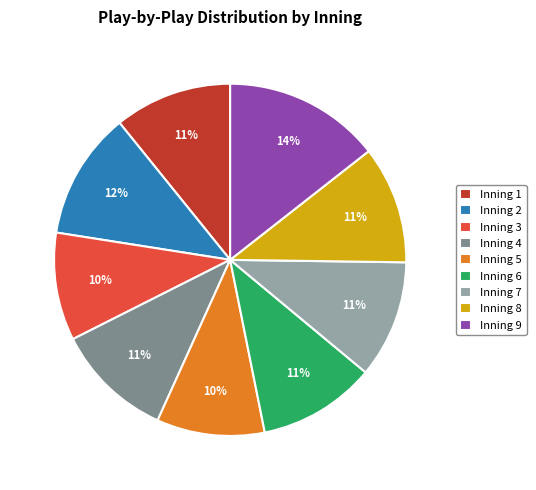

To the nearest percent, what is the average slice percentage?

11%